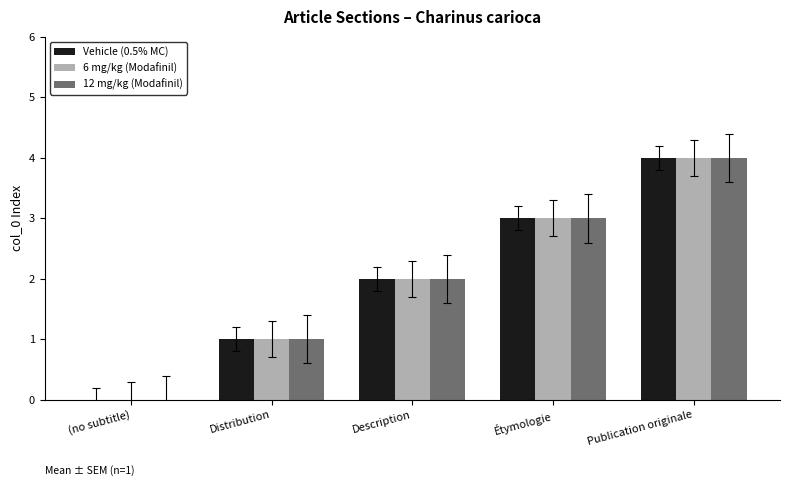

The value of 12 mg/kg (Modafinil) at Distribution is 1. True or false?

True